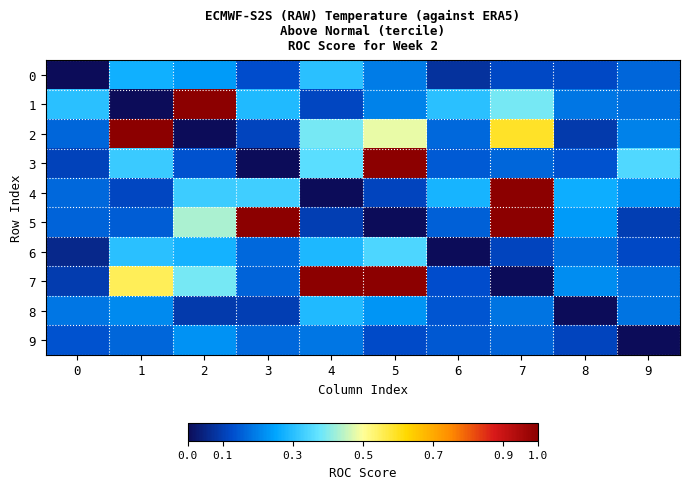

Which has a higher value, 6 or 8?

8